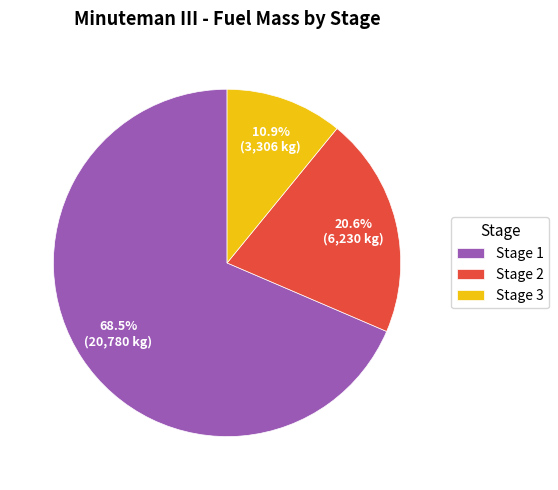

How much of the chart is everything except Stage 2?

79.4%